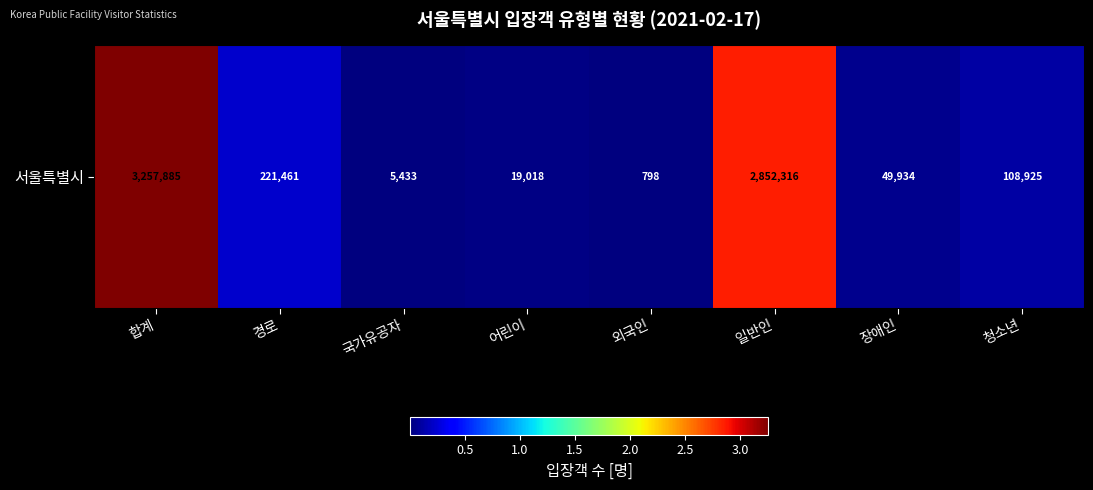

Which label corresponds to the largest value in the chart?

합계